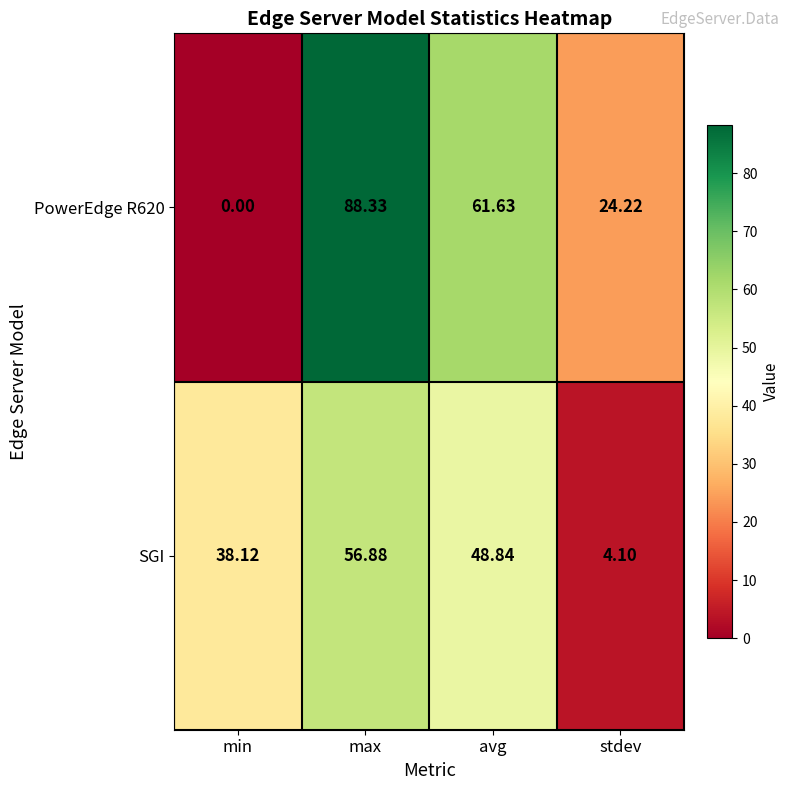

At which label is PowerEdge R620 closest to 44?

avg